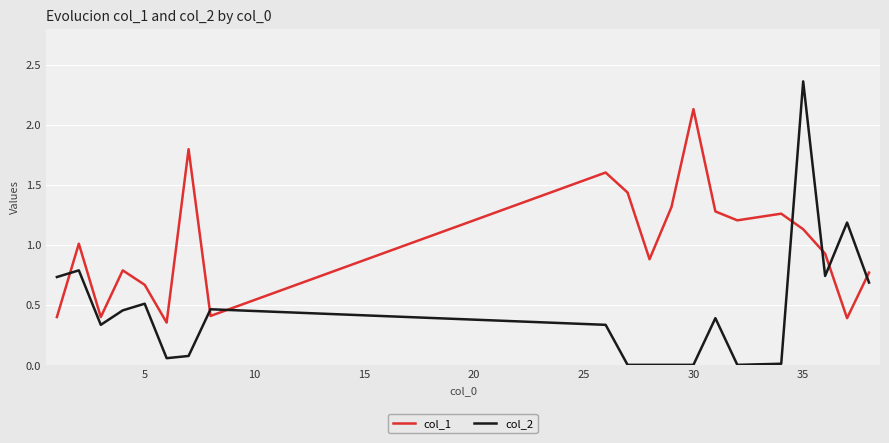

Which series has the widest spread of values?

col_2